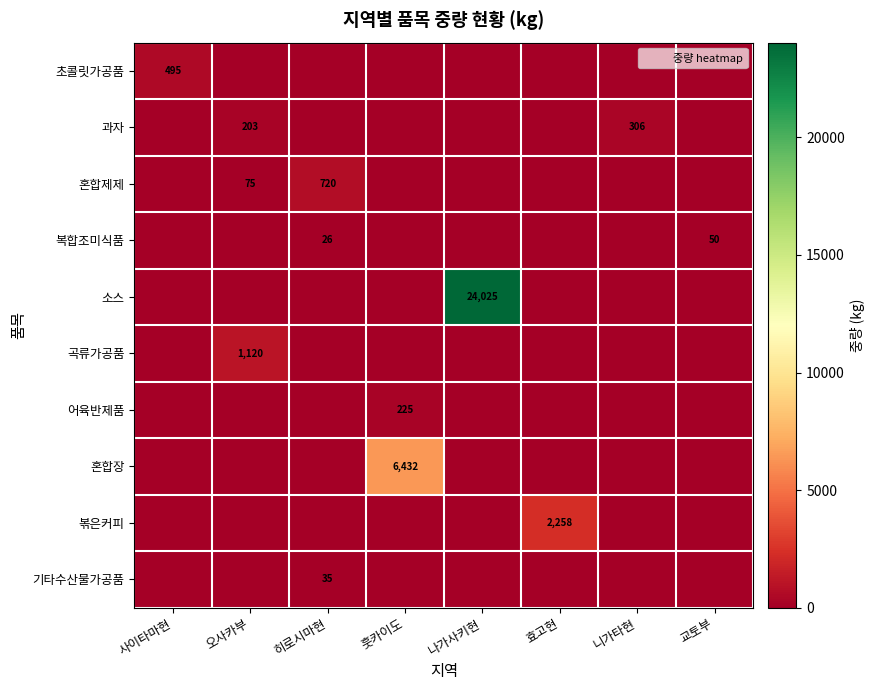

The 혼합장 series shows -3092 at 나가사키현. True or false?

False